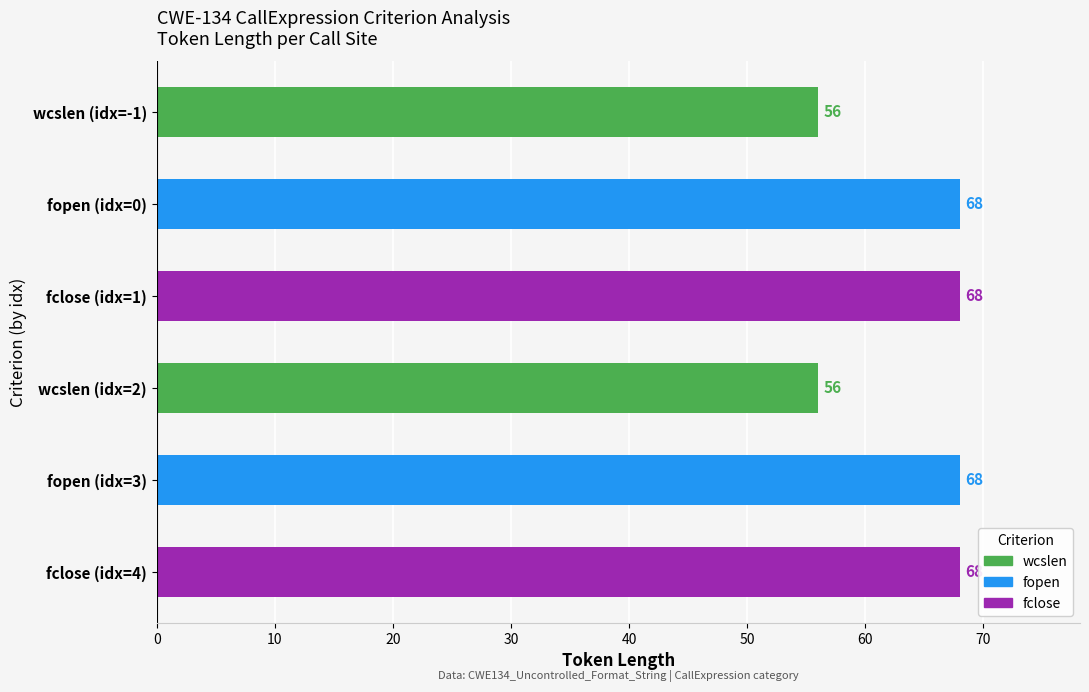

What is the sum of all values?

384